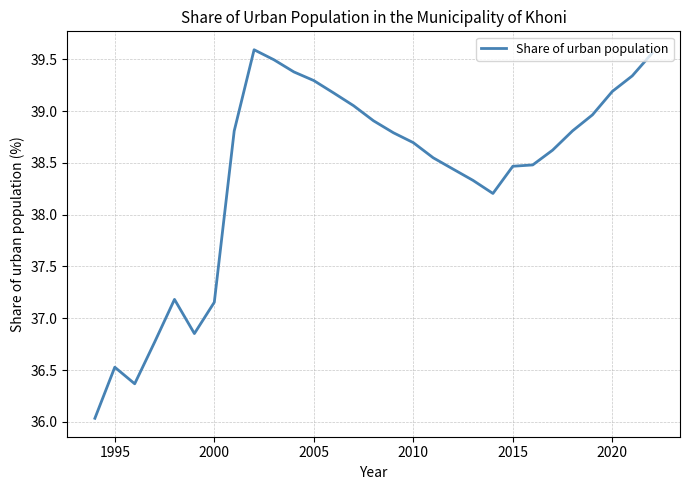

What is the minimum value shown in the chart?

36.0